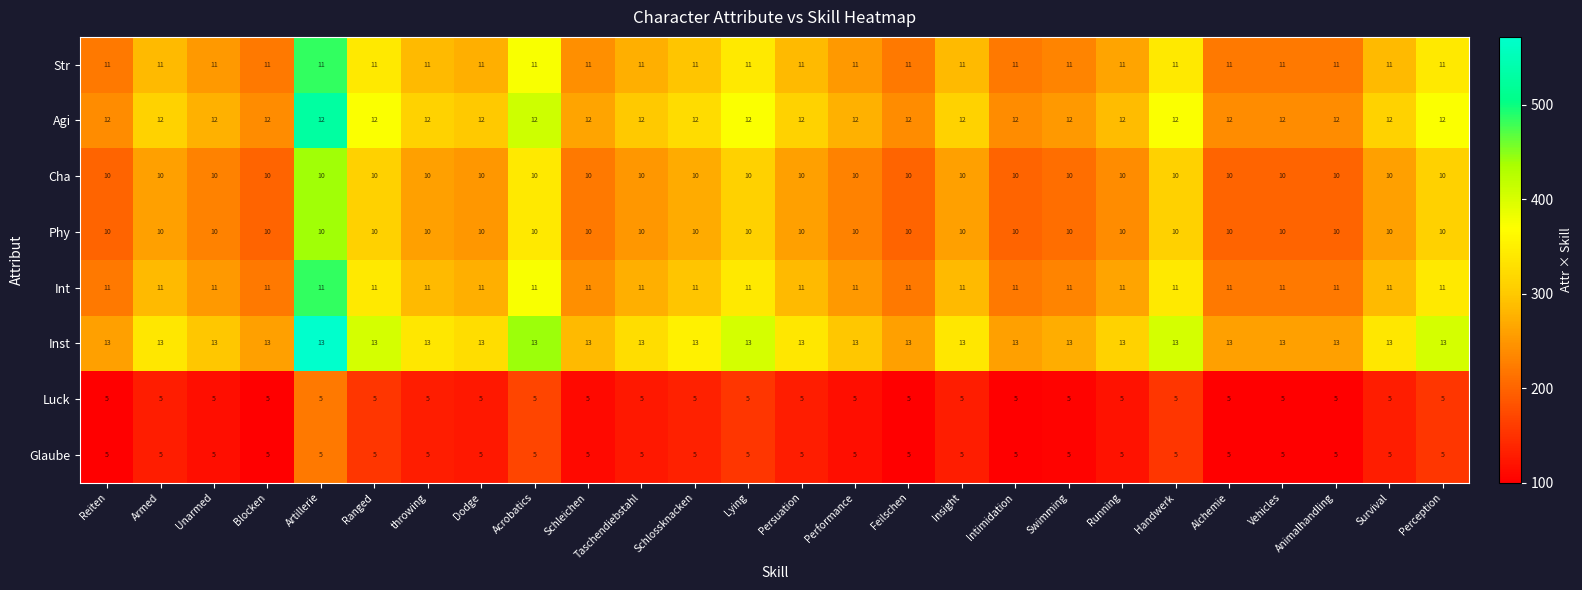

What value does the Str series have at Dodge?

11